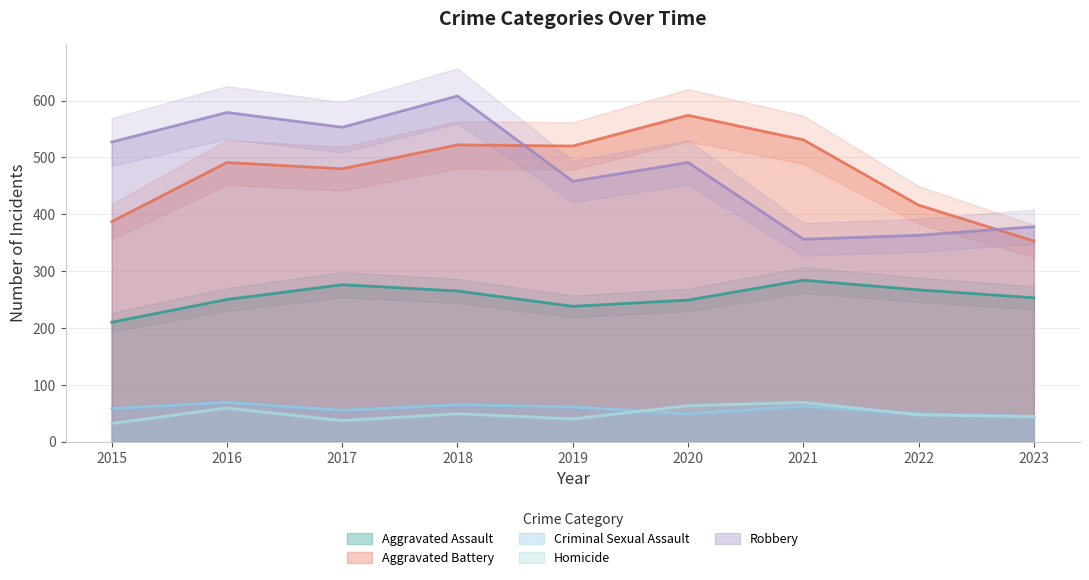

At which label does Homicide reach its minimum?

2015